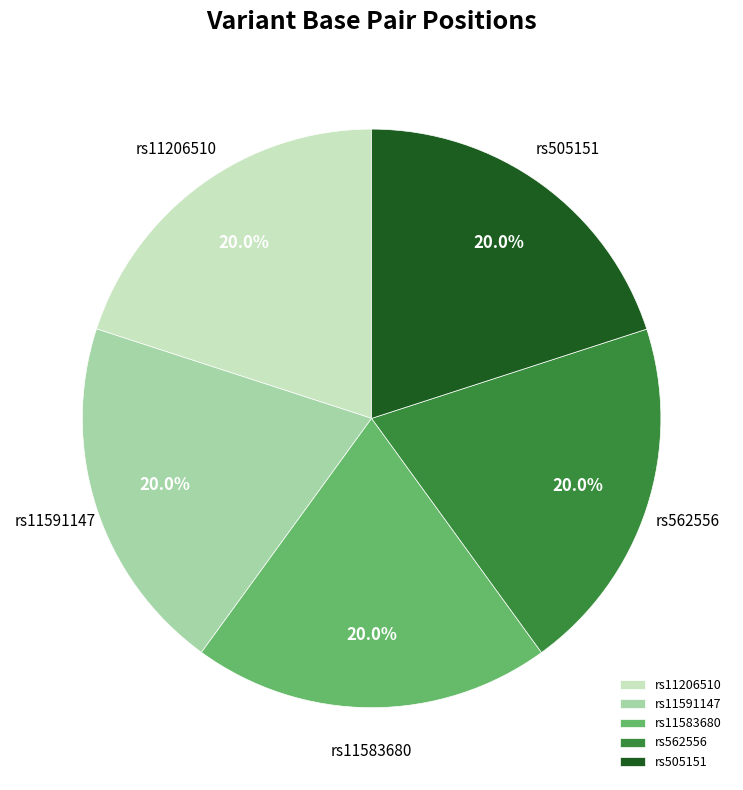

To the nearest percent, what is the combined percentage of rs11591147 and rs11206510?

40%